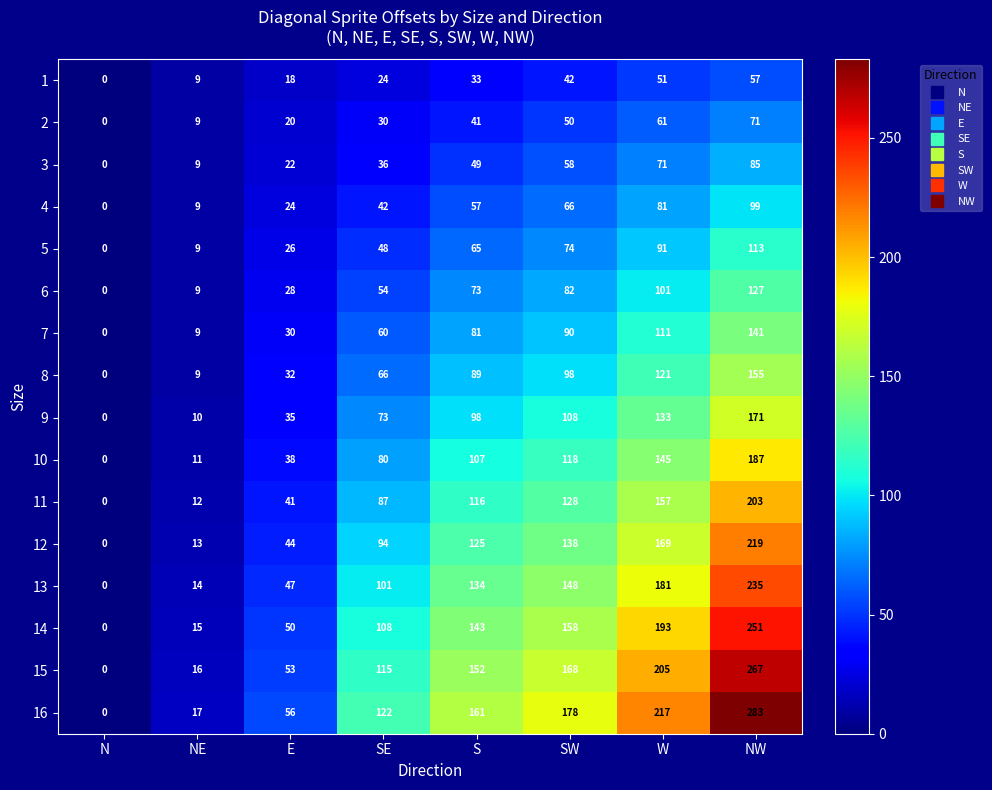

The 12 series shows 125 at S. True or false?

True